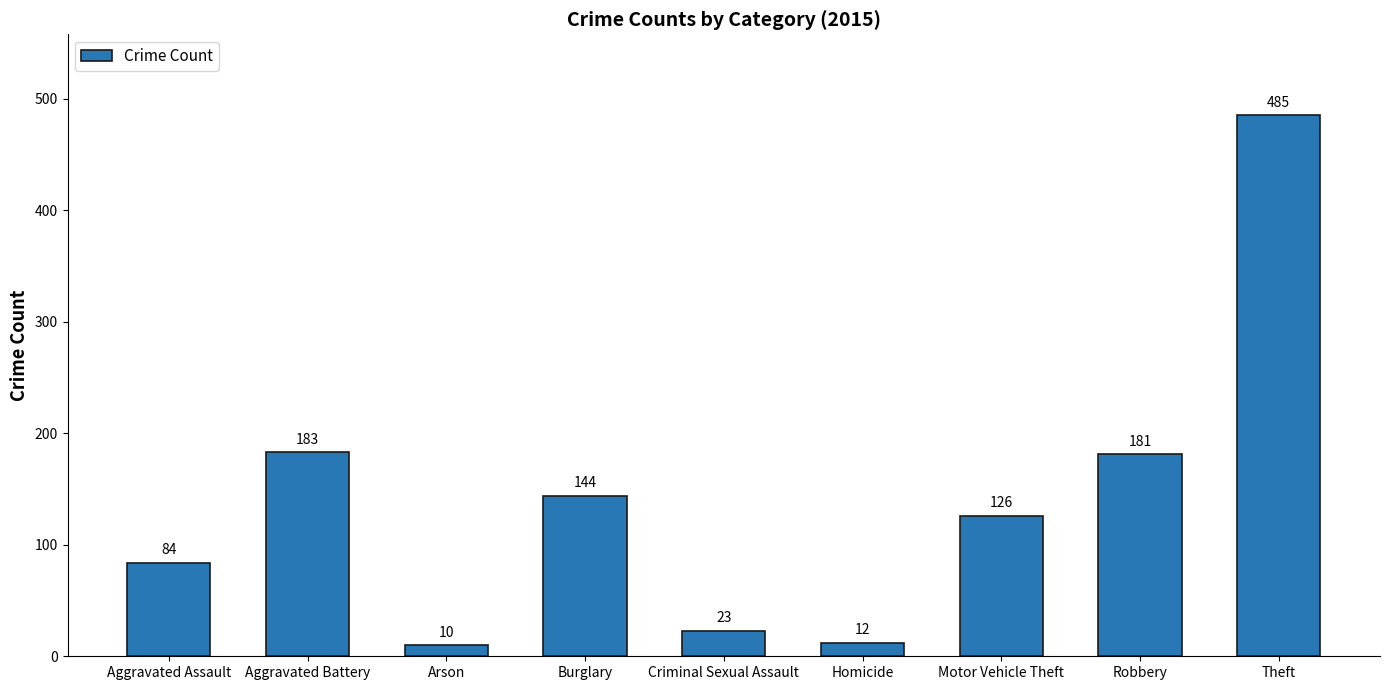

Does the chart contain stacked bars?

No